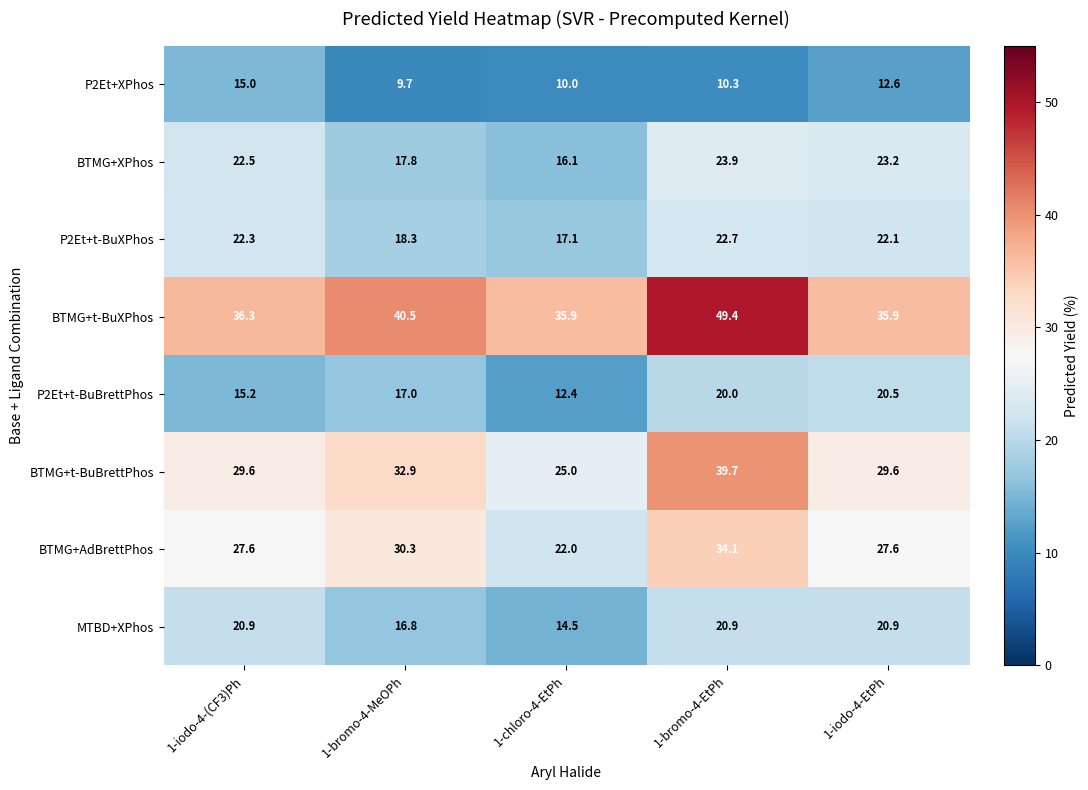

Is it true that BTMG+t-BuBrettPhos equals 32.9 at 1-bromo-4-MeOPh?

True